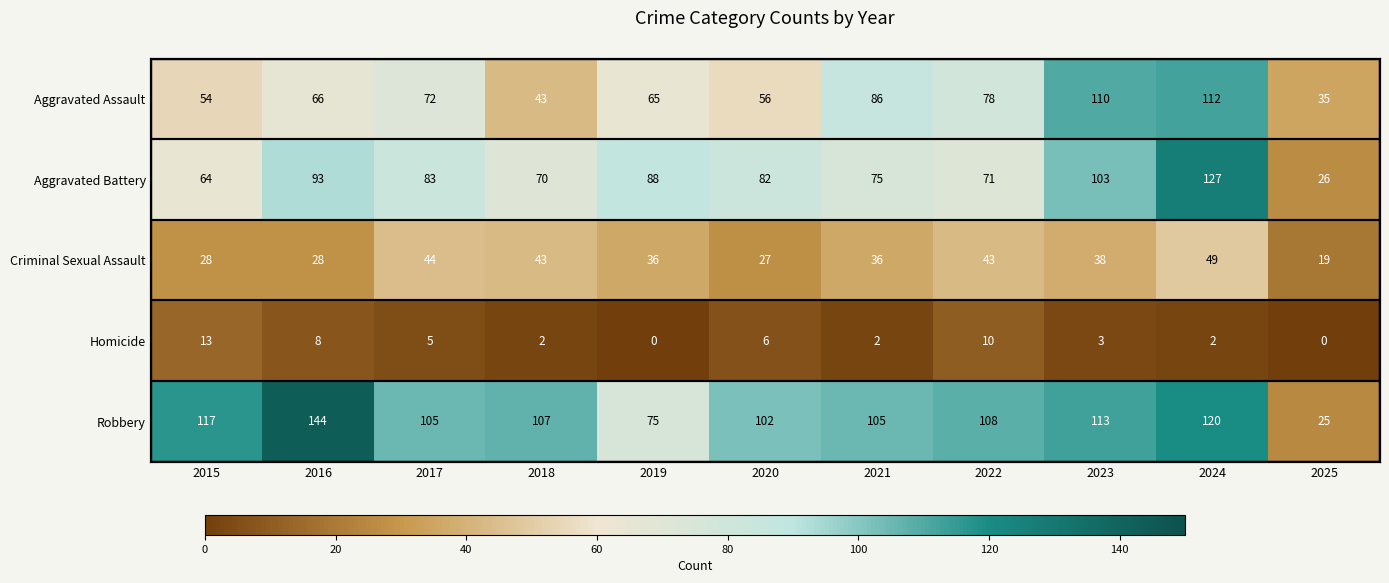

At which category is the sum across all series the highest?

2024